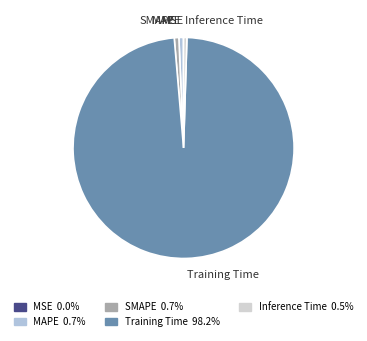

Which has a higher value, MAPE or Training Time?

Training Time